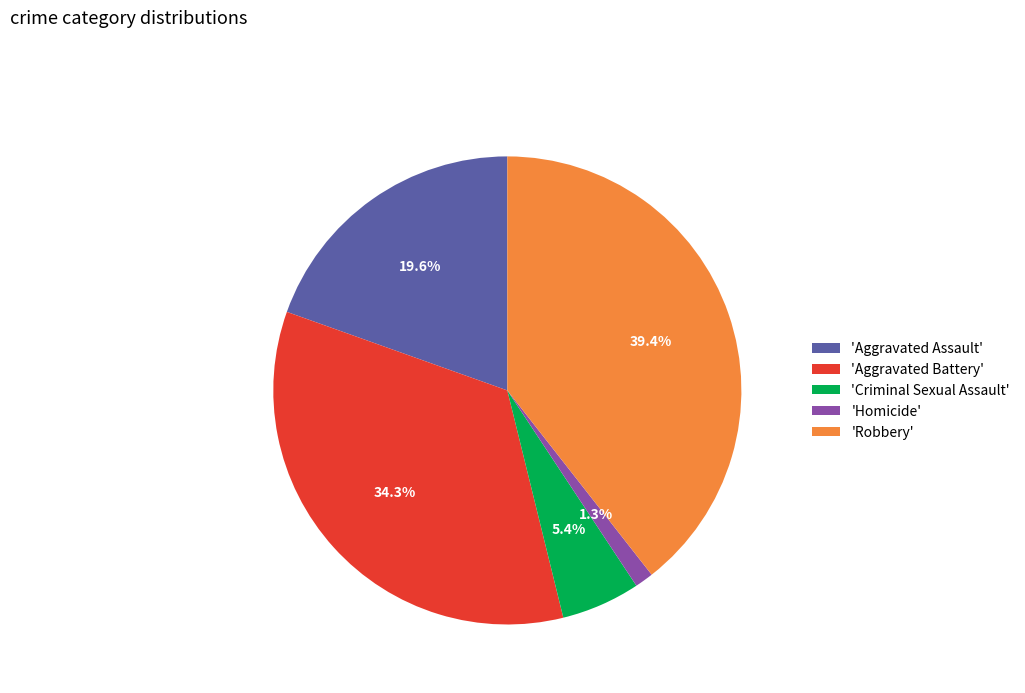

What is the smallest slice in the pie chart?

'Homicide'